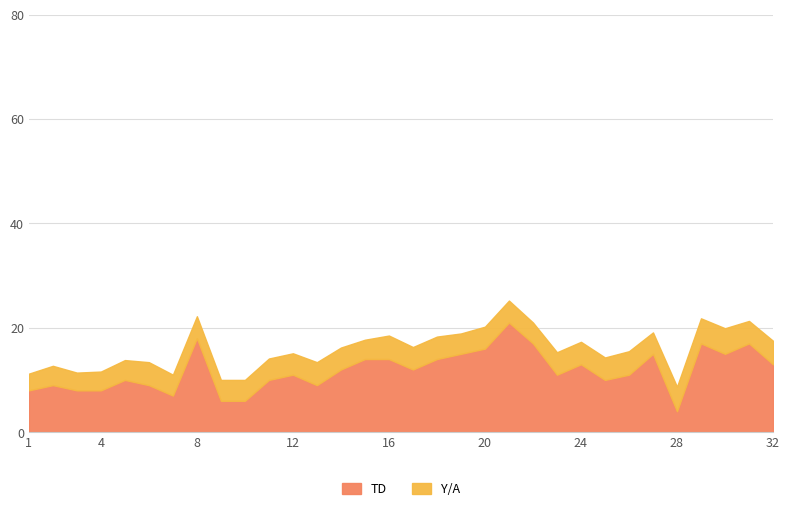

What is the value of the 5th point from the left?

10